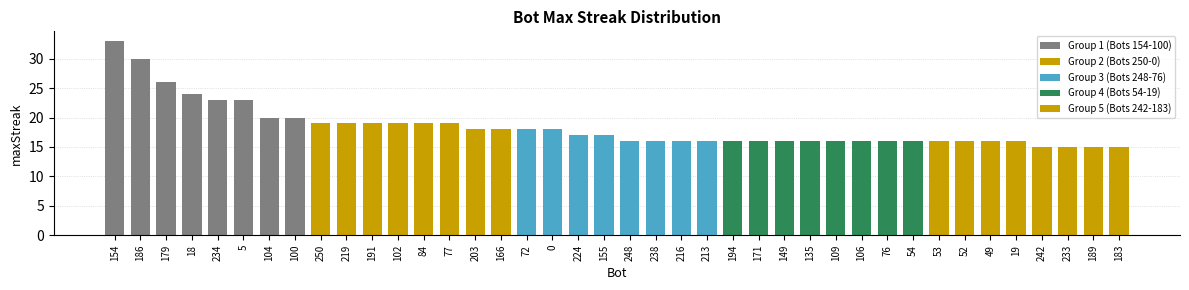

Does the chart contain stacked bars?

No